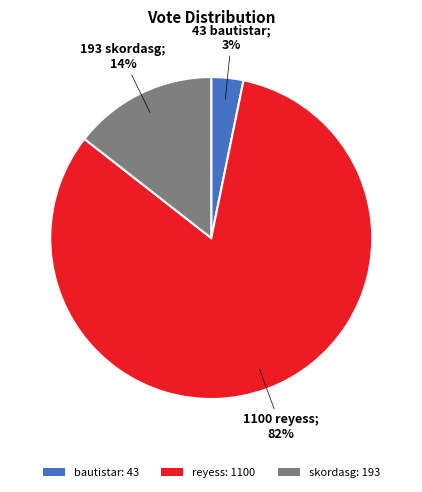

To the nearest percent, what portion does bautistar represent?

3%